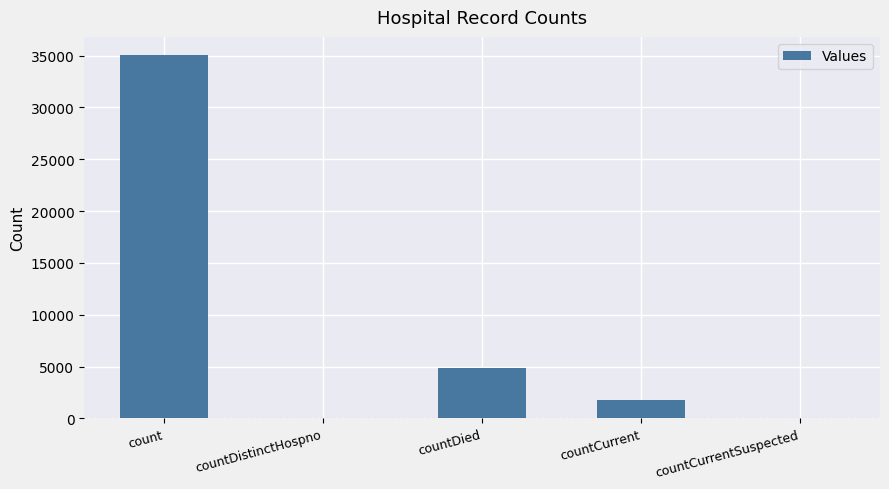

Which category has the highest value across all series?

count